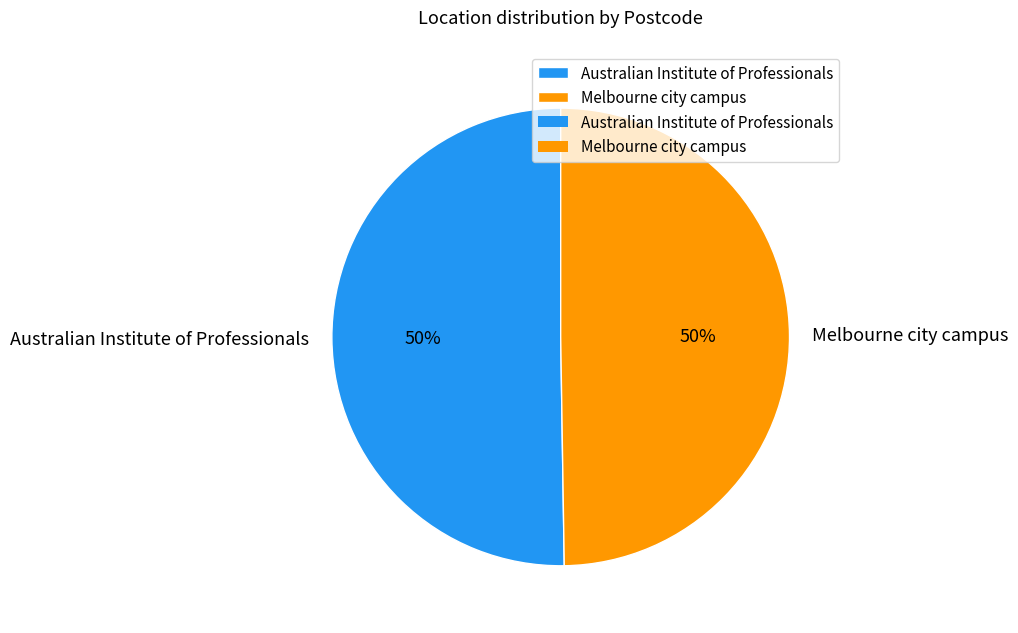

Count the number of slices in the pie.

2